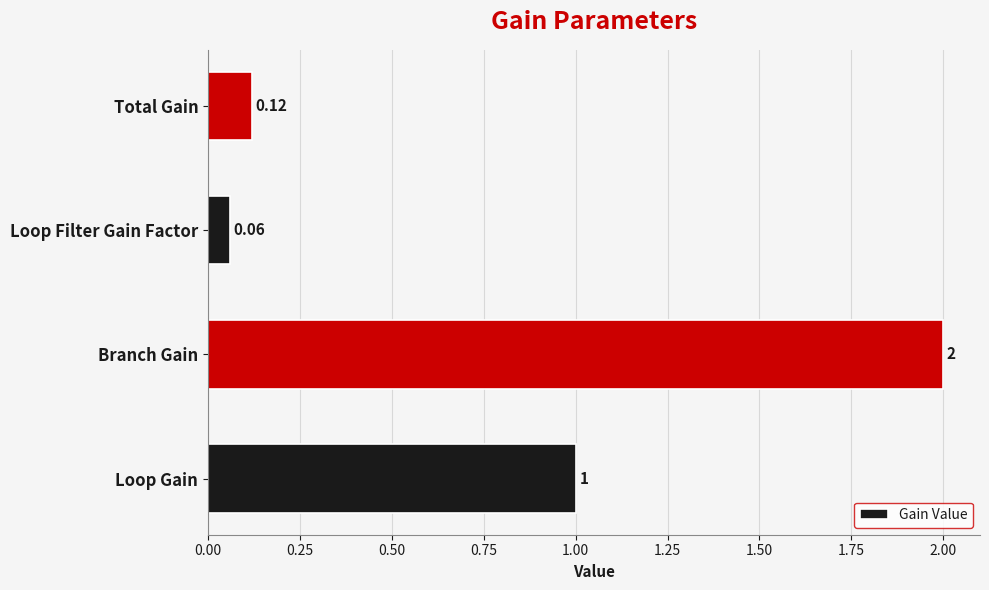

List the labels in order of value, largest first.

Branch Gain, Loop Gain, Total Gain, Loop Filter Gain Factor